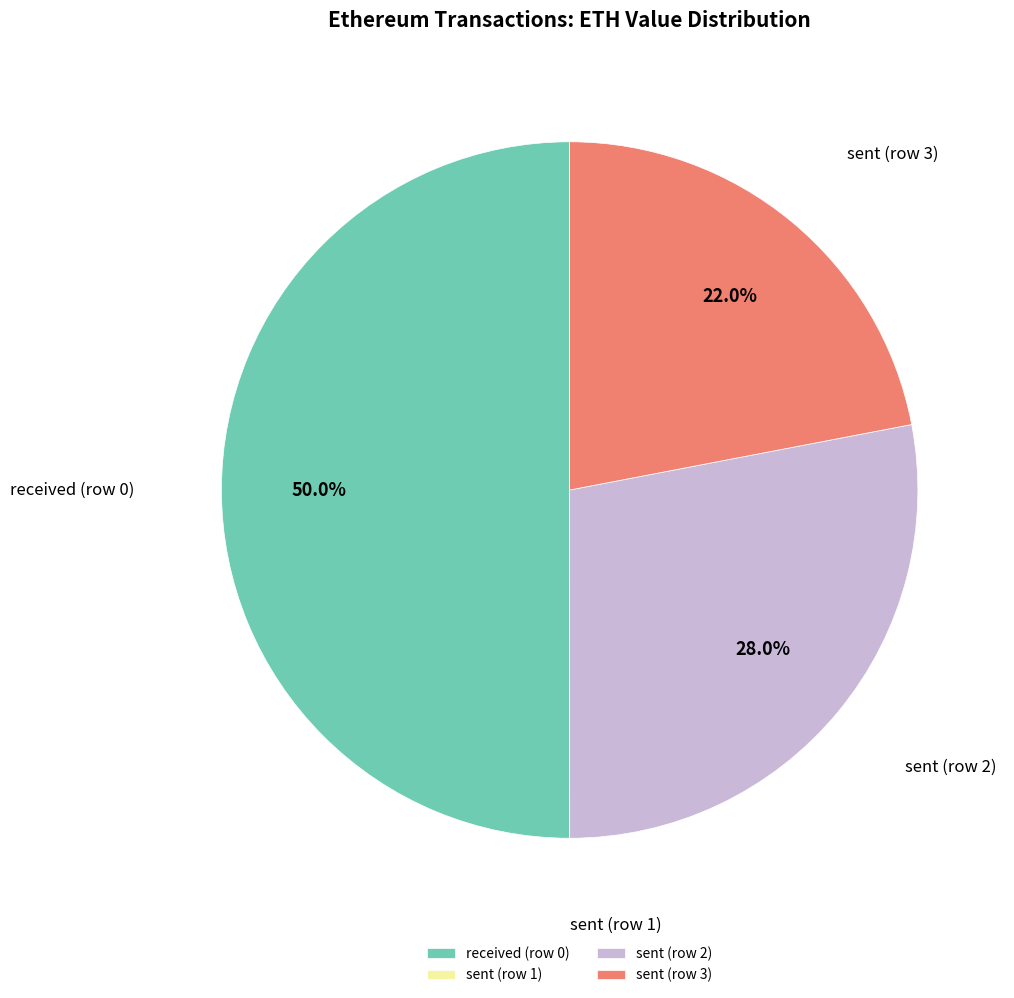

Combined, what portion of the pie is sent (row 2) and received (row 0)?

78.0%